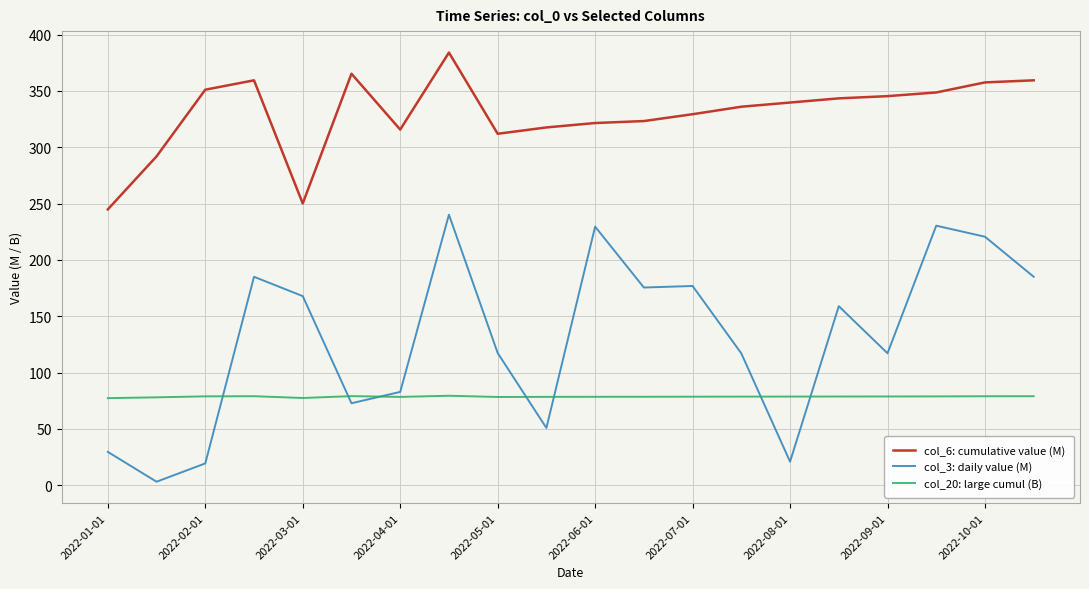

What is the minimum value for col_6: cumulative value (M)?

244.8